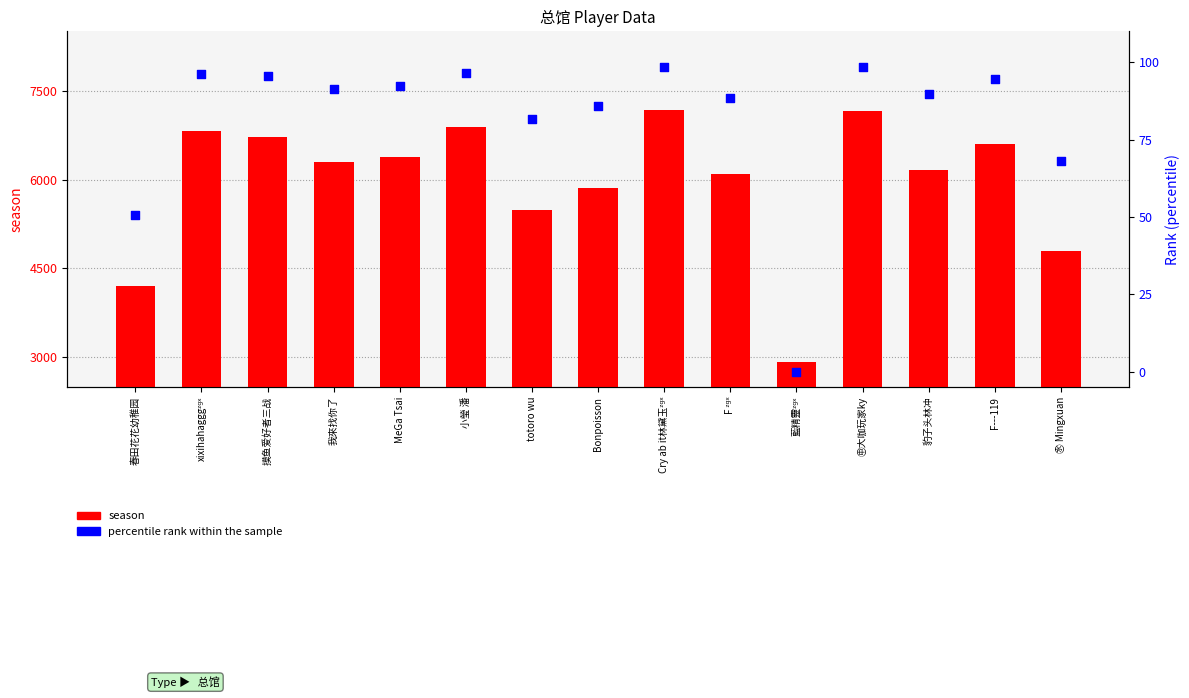

Which series reaches the minimum Y coordinate?

percentile rank within the sample